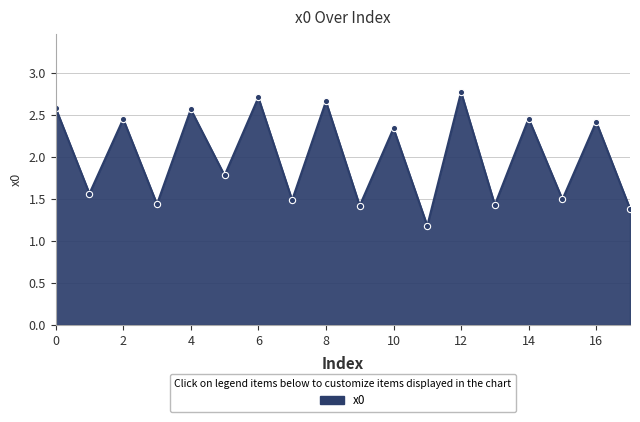

True or false: the data has more than 0 interior local peaks.

True